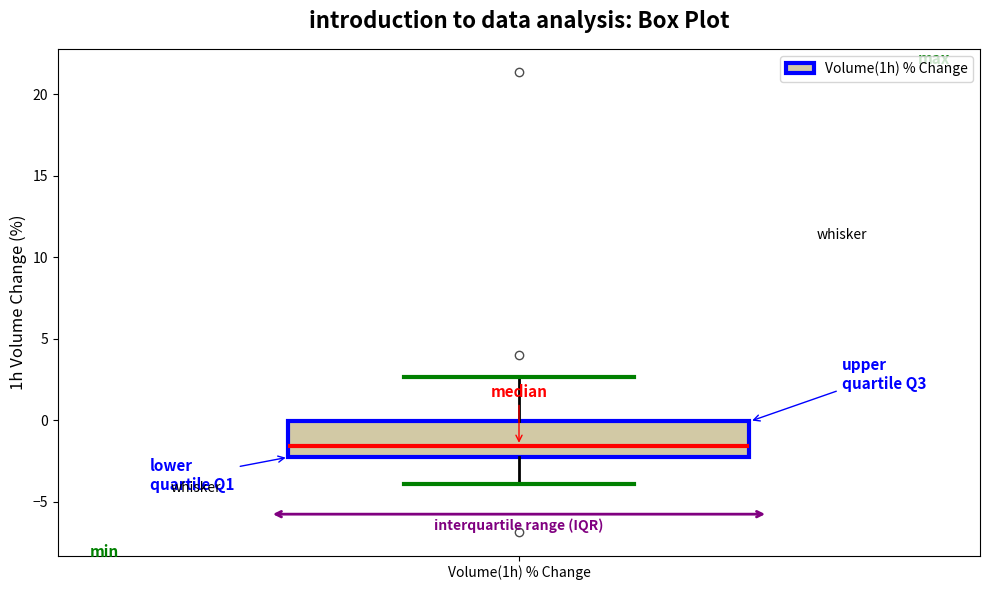

Where is the upper edge of the box for Volume(1h) % Change on the y-axis? The values are not printed on the chart, so give them approximately, as read against the axis.

0.0